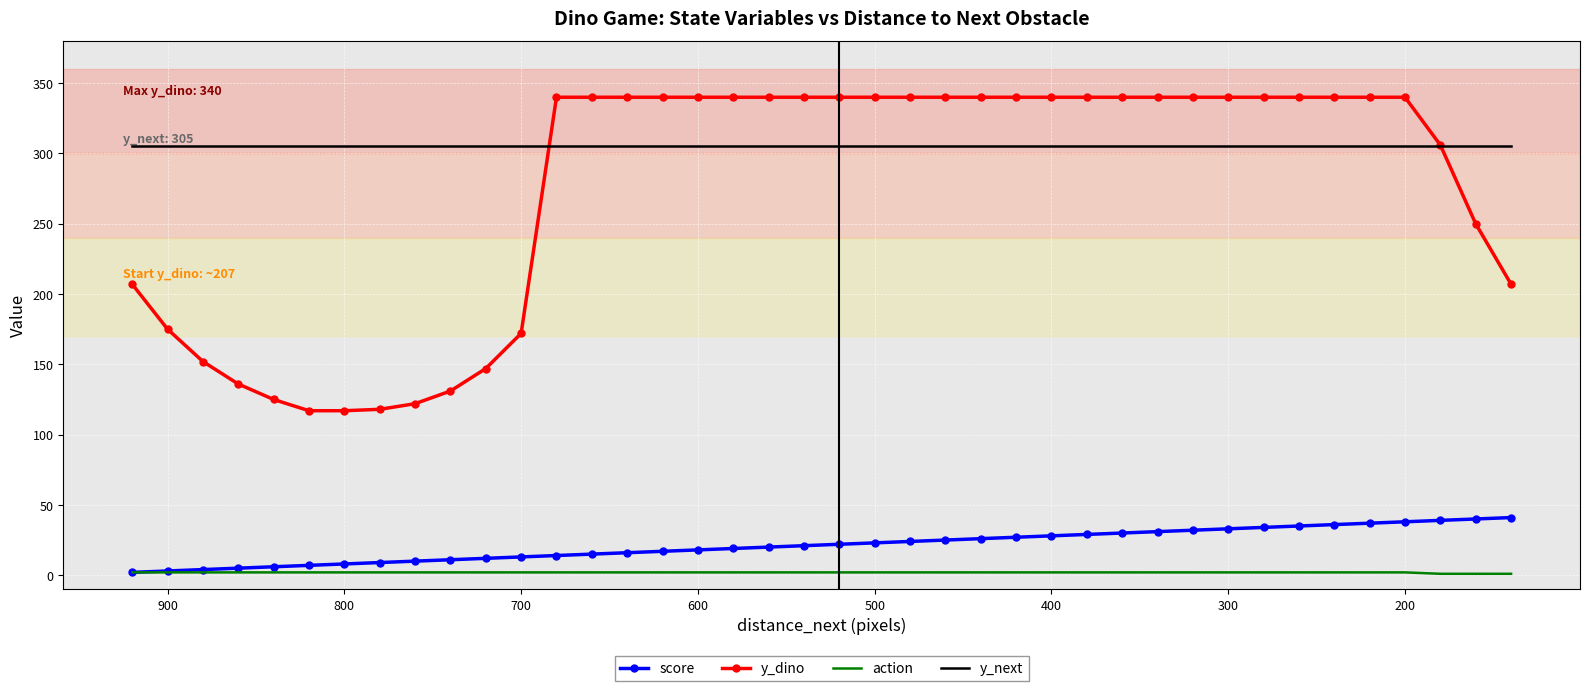

True or false: score and y_next cross at least once.

False